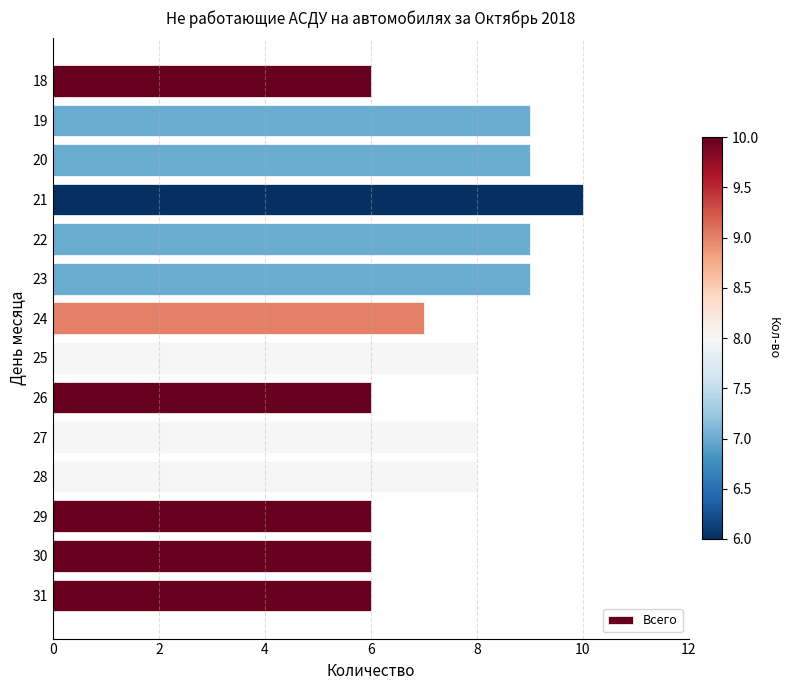

Is it true that the value at 20 is 15?

False